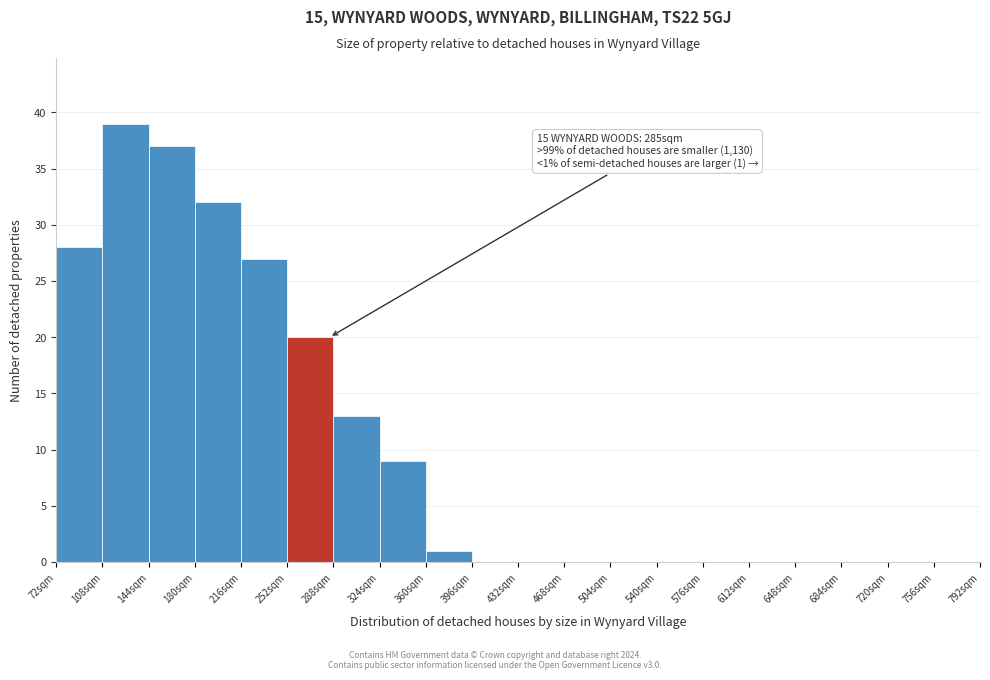

Over which range of the x-axis is the bar tallest?

108 to 144